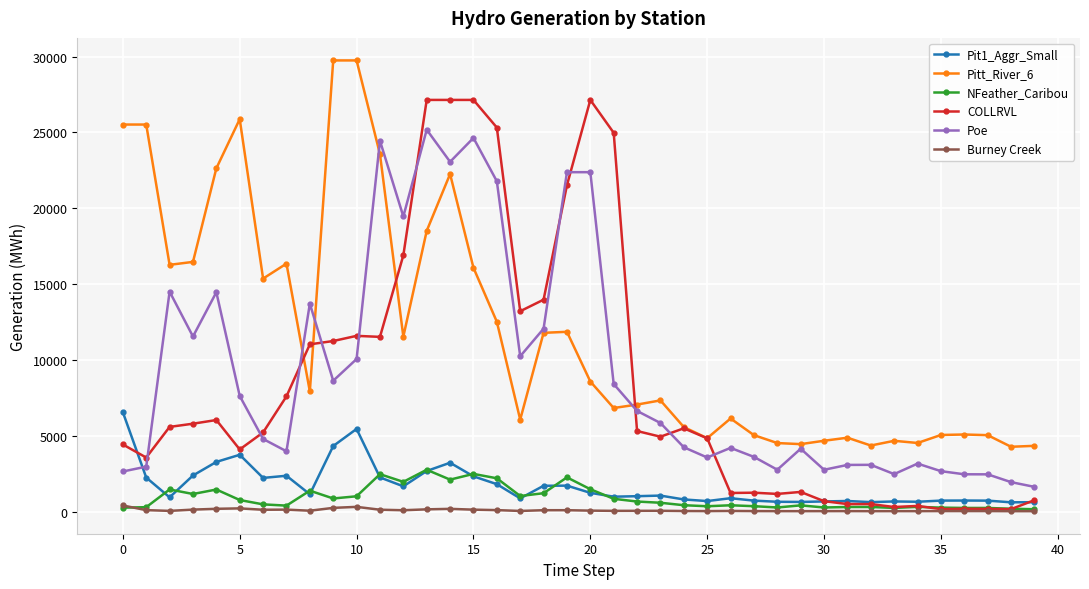

What is the lowest value of the NFeather_Caribou series?

166.0